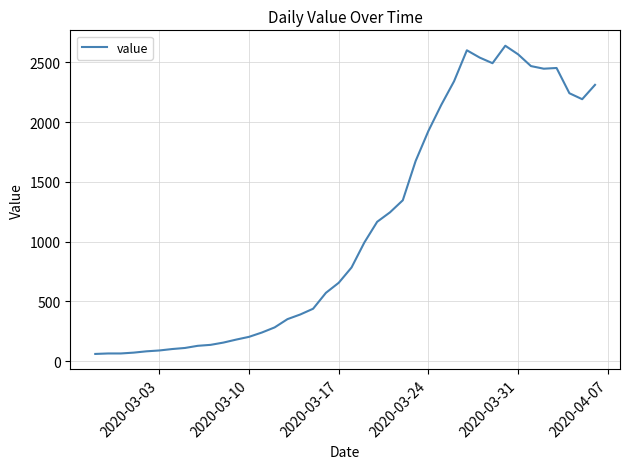

What is the difference between the maximum and minimum values?

2577